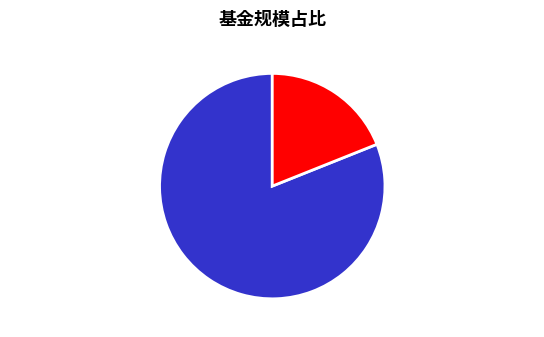

How many segments does this pie chart have?

2